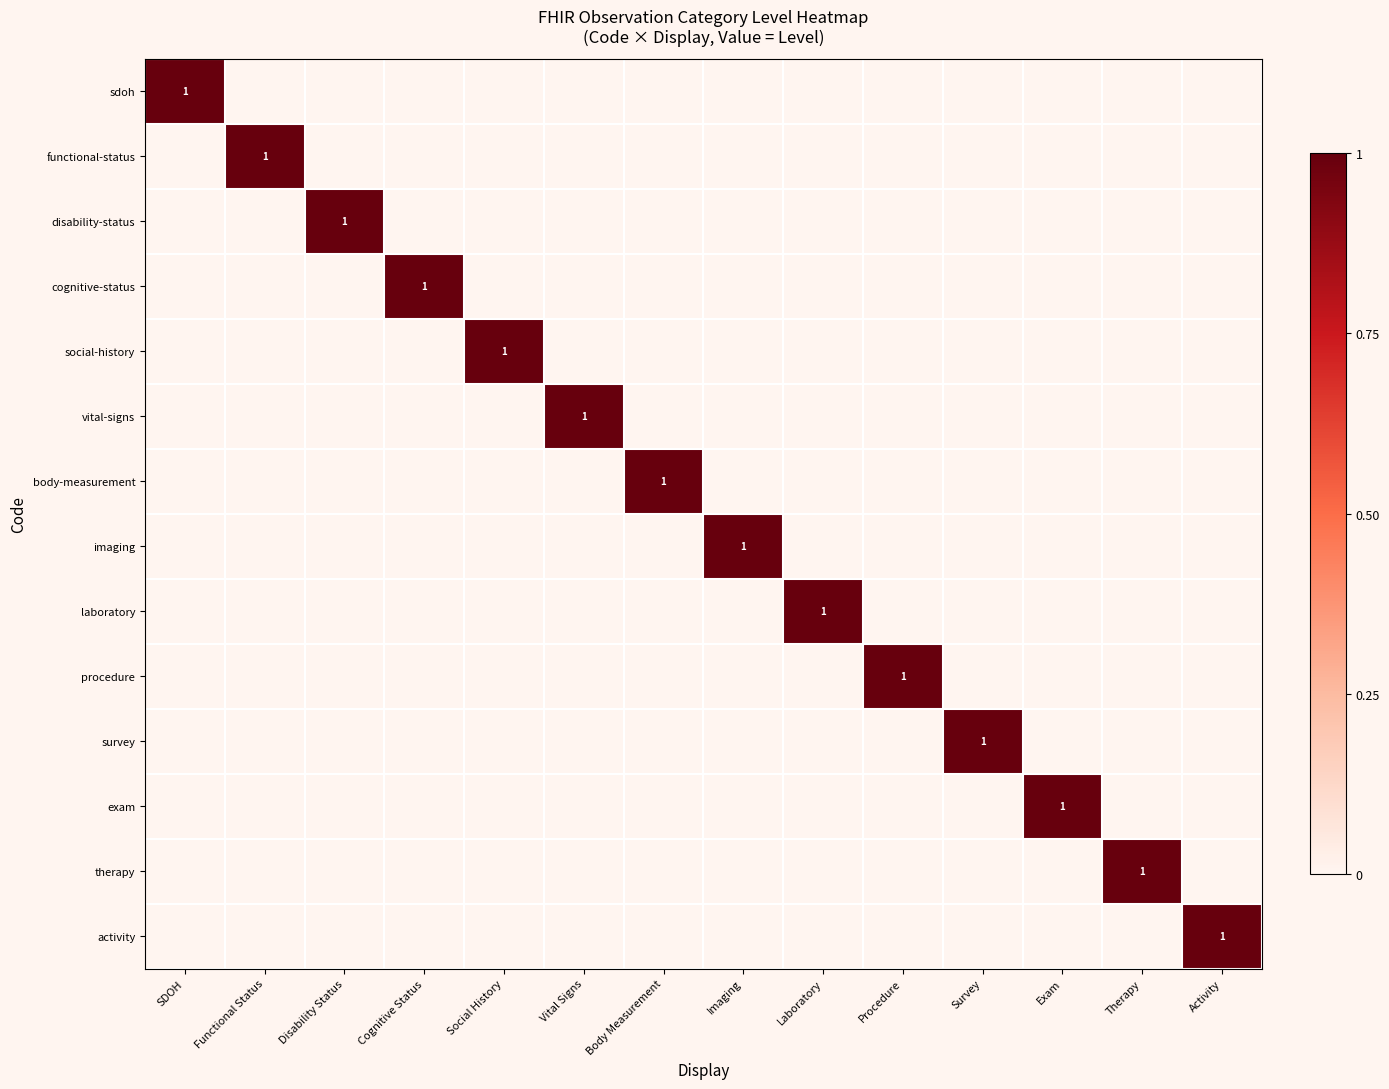

Which series has the largest total across all categories?

sdoh